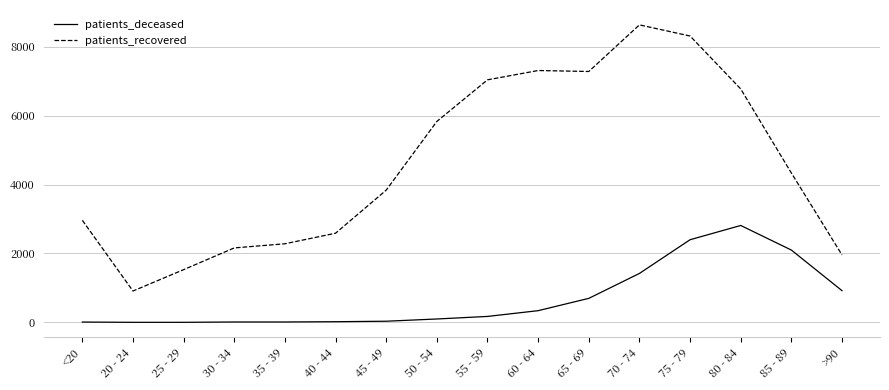

How many lines are shown in the chart?

2